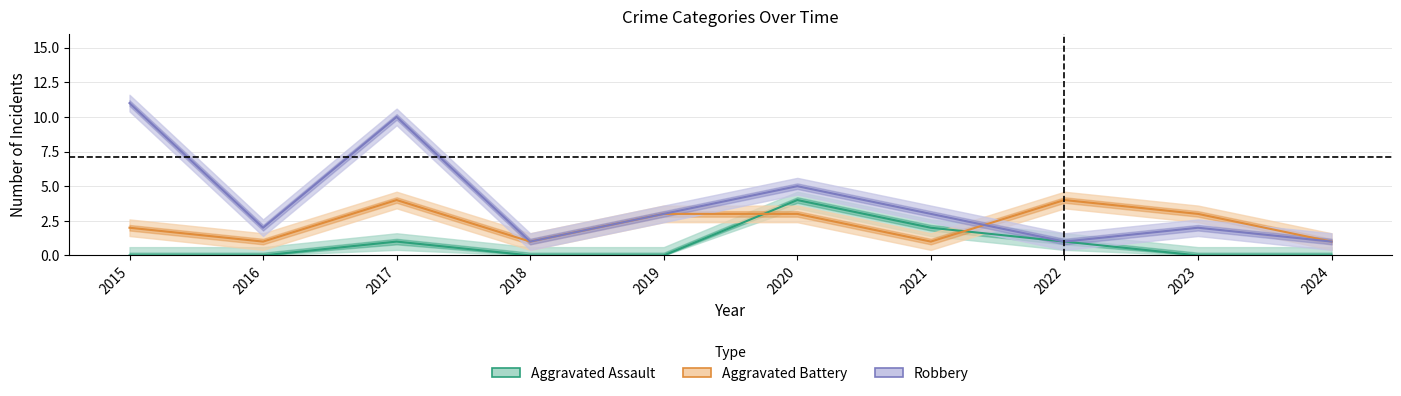

What is the minimum value for Robbery?

1